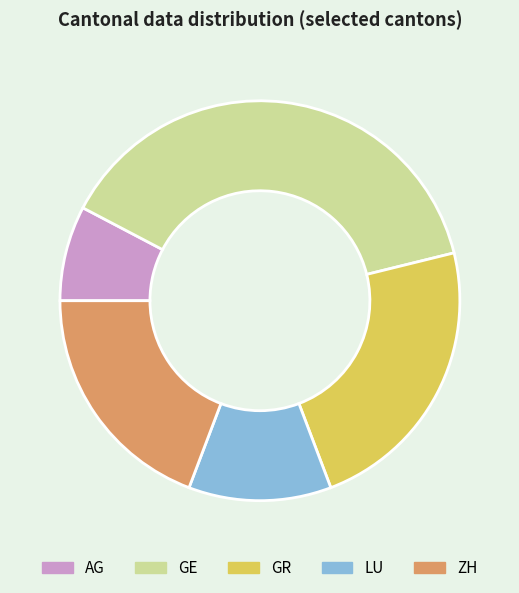

Is there a majority slice in this chart?

No